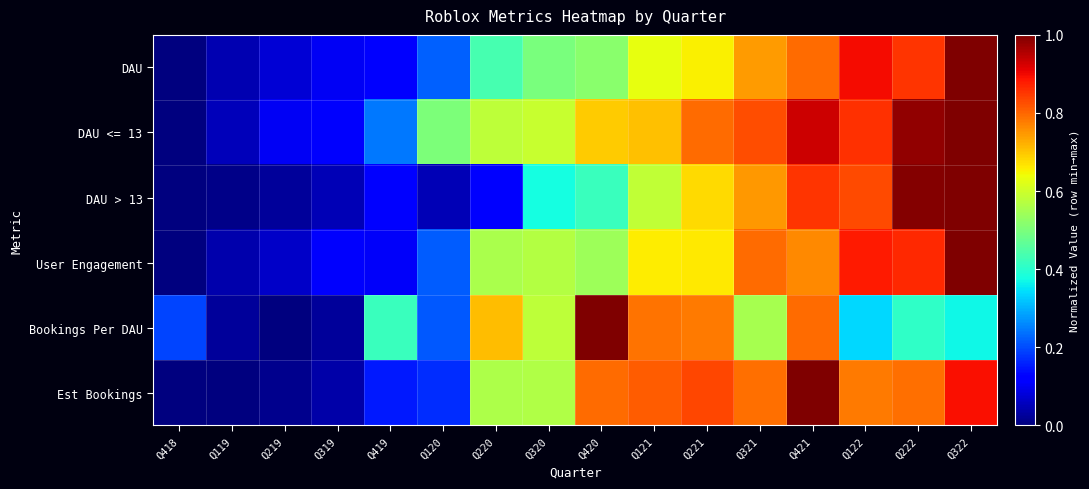

At which category is the sum across all series the highest?

Q322